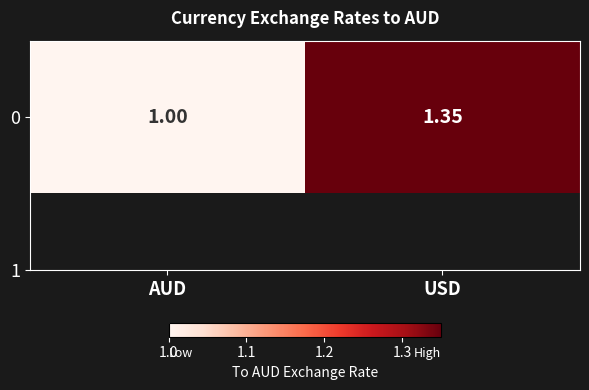

True or false: the data shows 1.4 at USD.

True